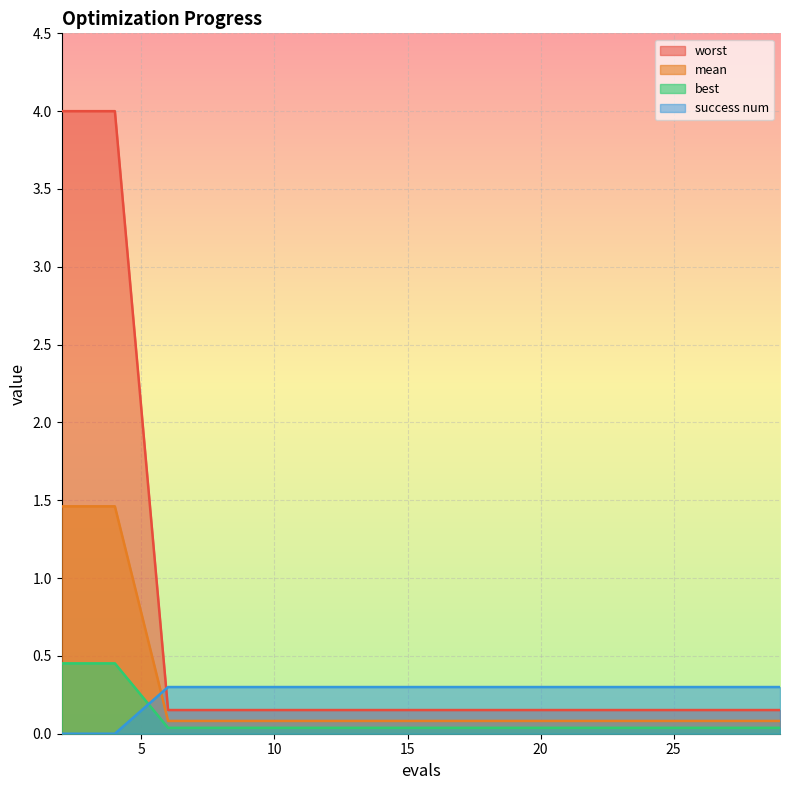

The value of worst at 22 is 0.0. True or false?

True